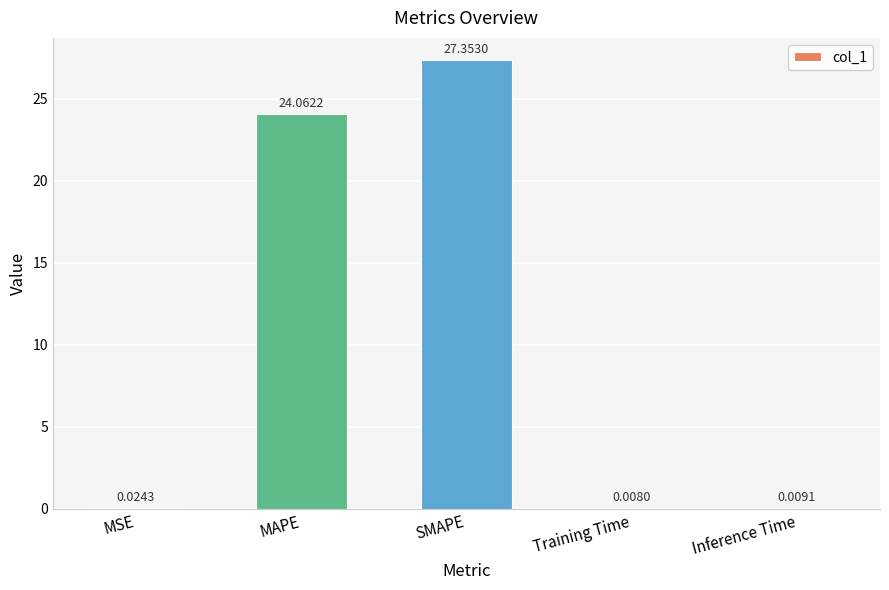

How many distinct data groups are displayed?

1